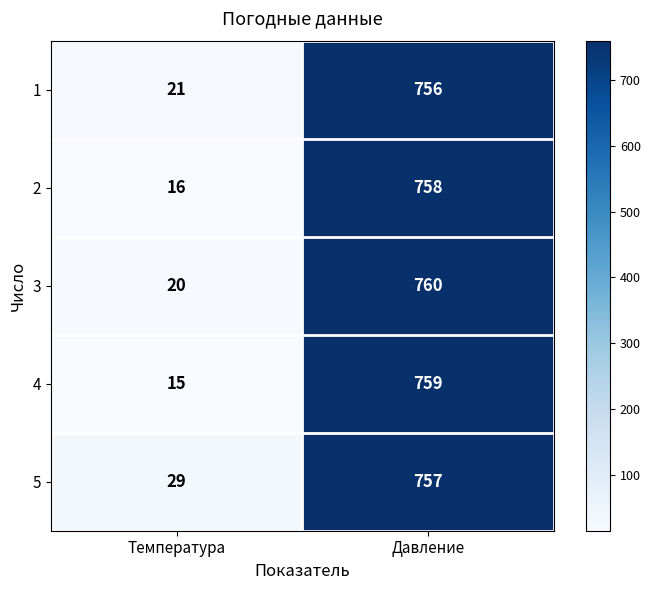

What is the approximate value of 3 at Давление?

760